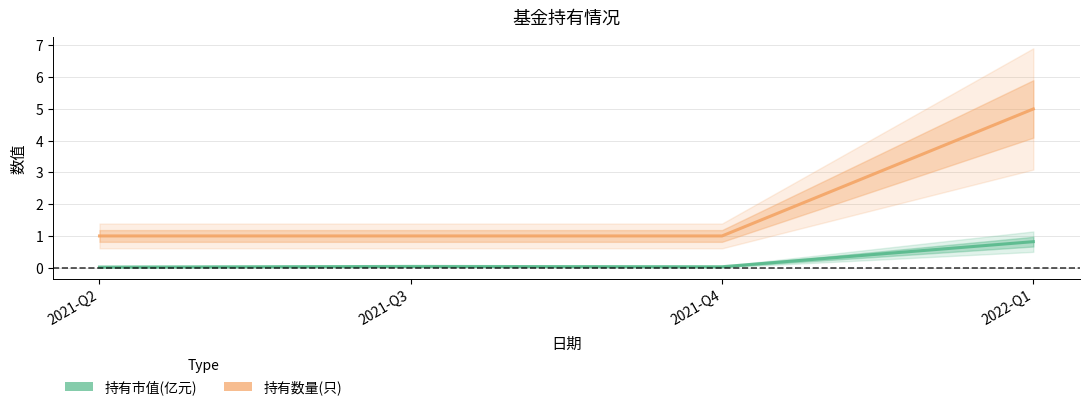

How many data points does each series have?

4